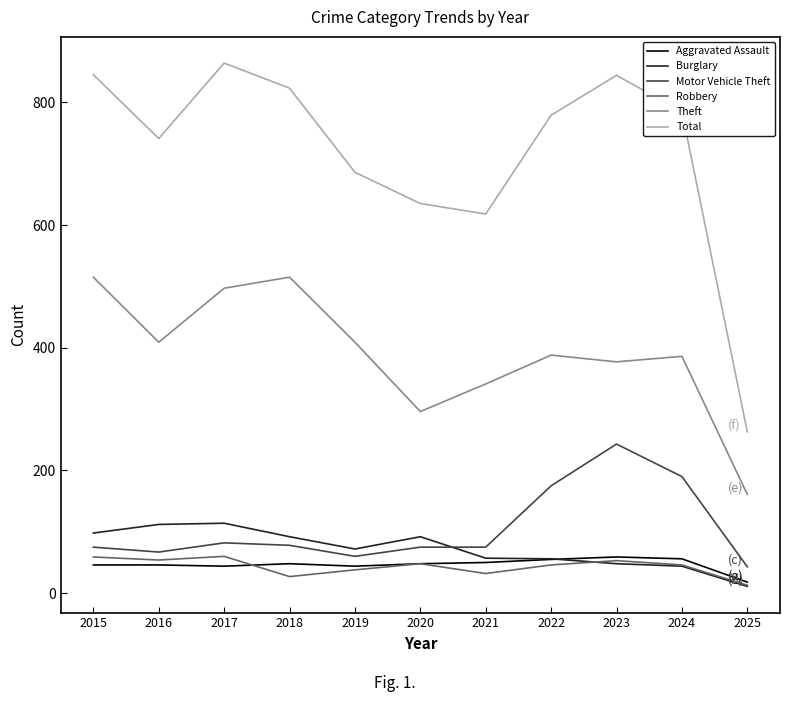

What is the total value across all series at 2019?

1309